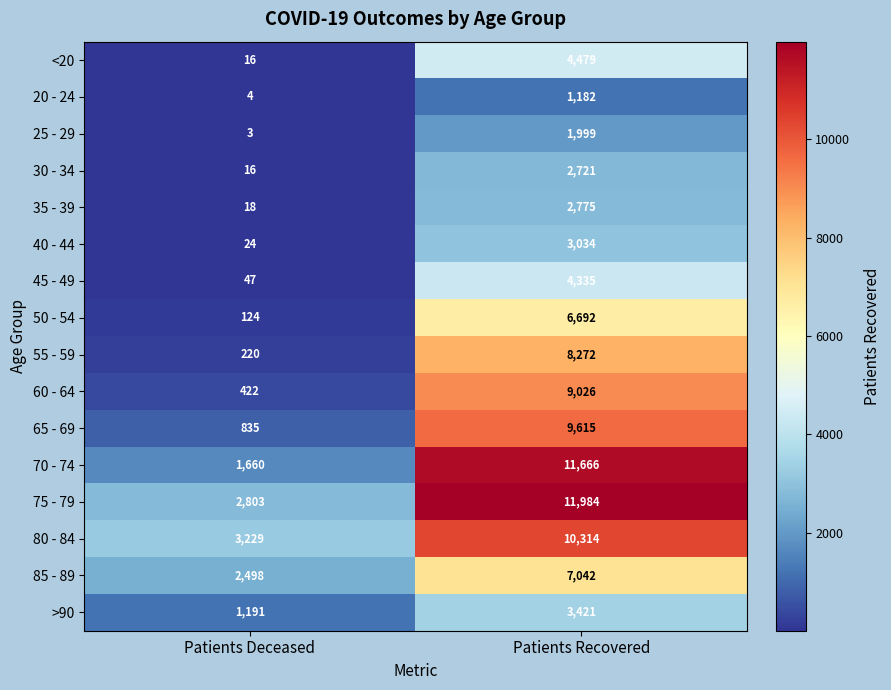

Count the number of data series in this chart.

16